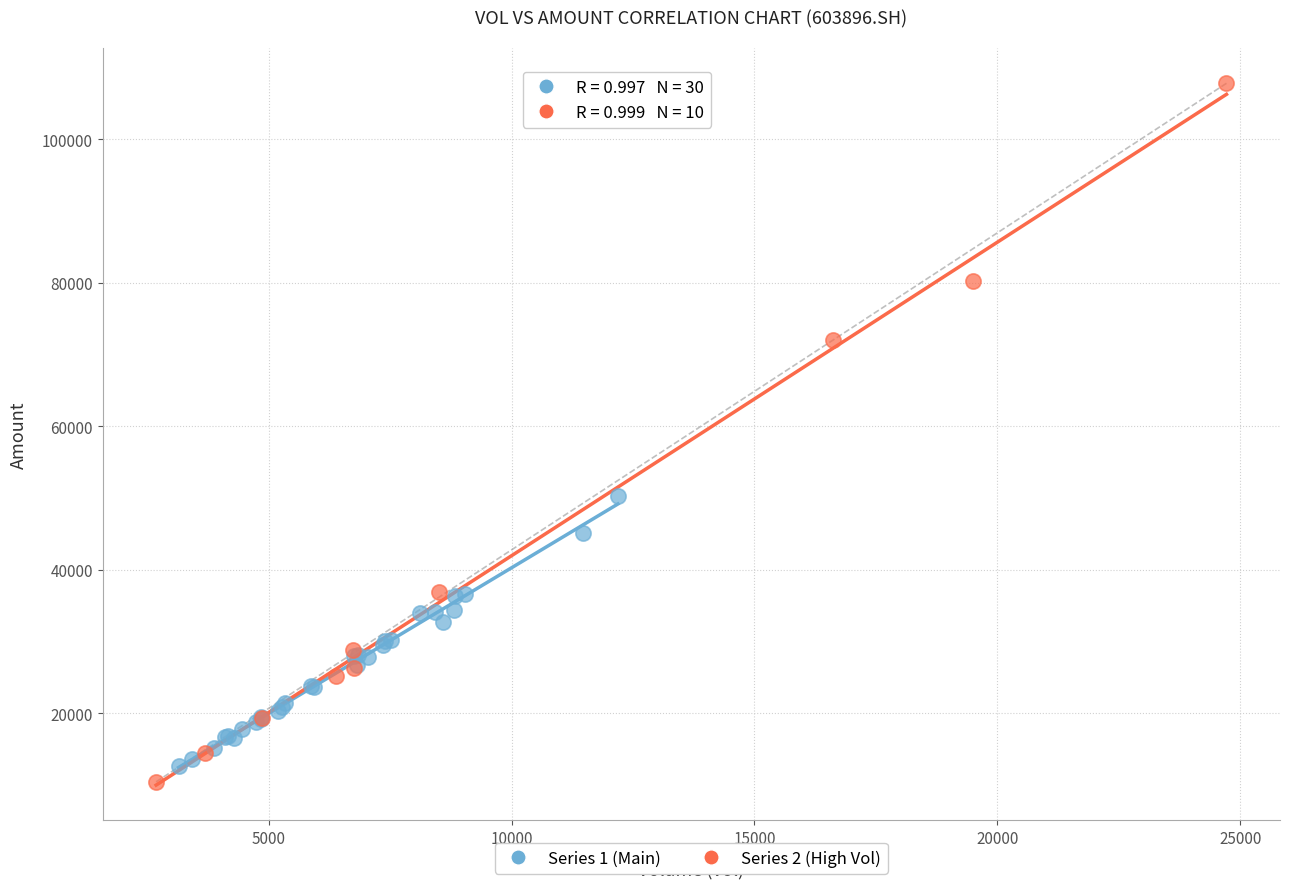

Which series reaches the maximum Y coordinate?

Series 2 (High Vol)